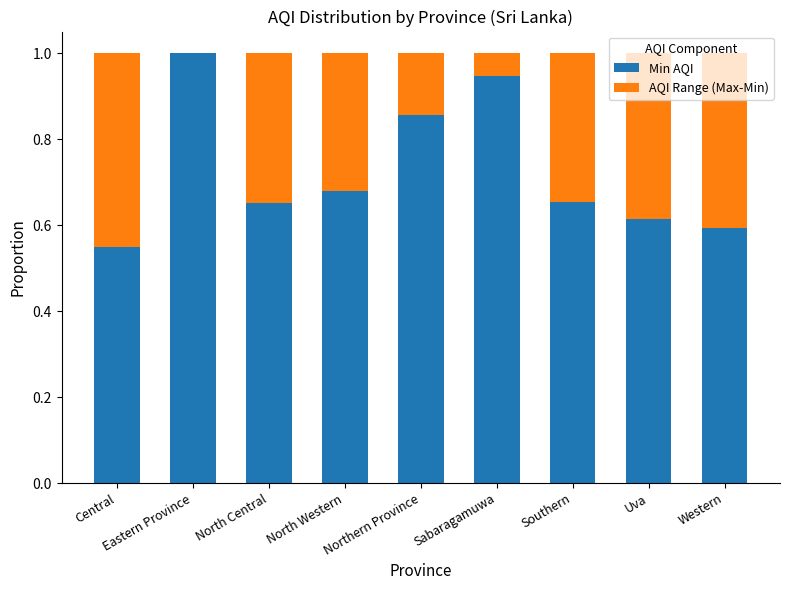

What is the total value across all series at Uva?

1.0